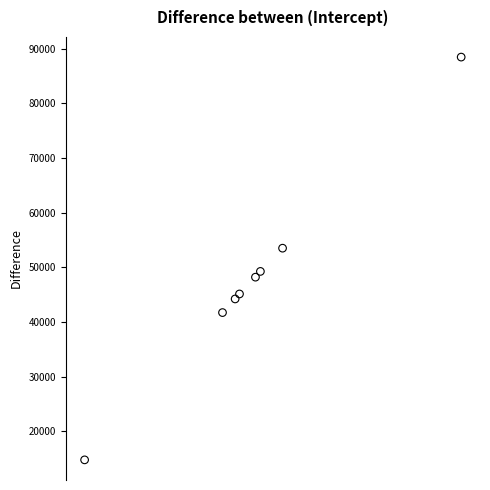

What is the average X value?

48651.6